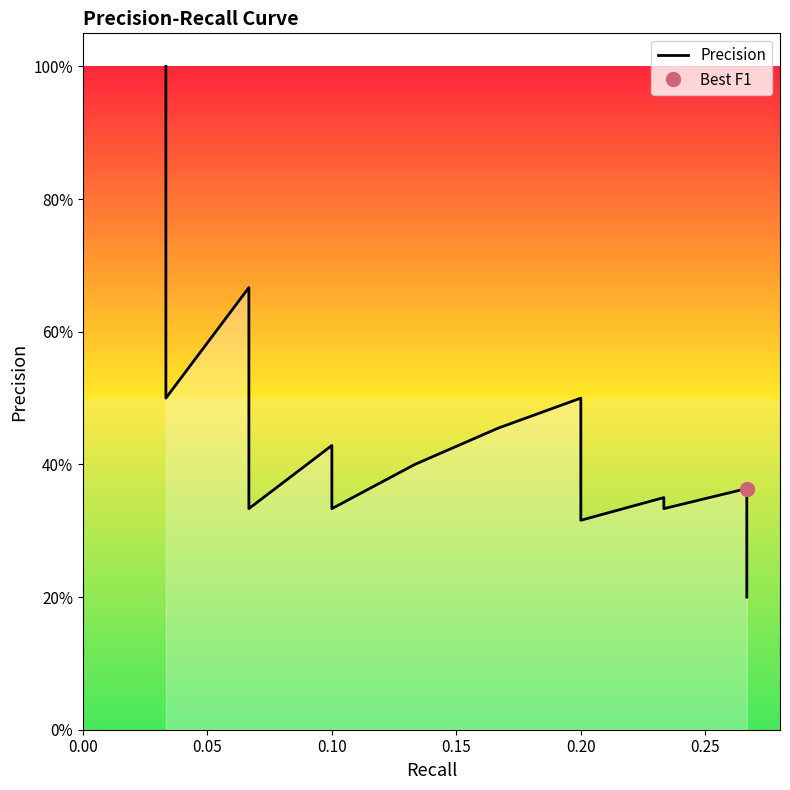

What is the smallest value displayed?

0.2